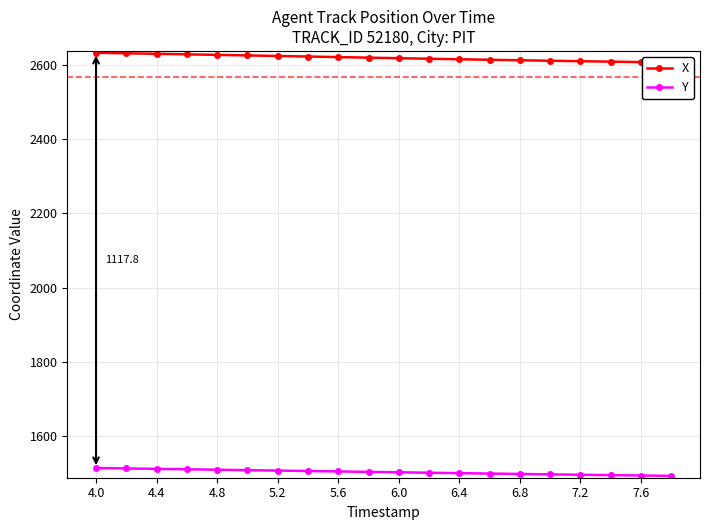

True or false: X has more than 2 points higher than both neighbors.

False